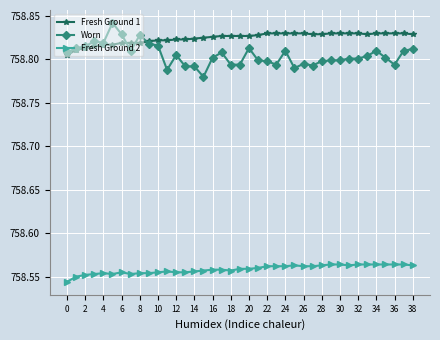

True or false: Fresh Ground 2 and Worn intersect in this chart.

False